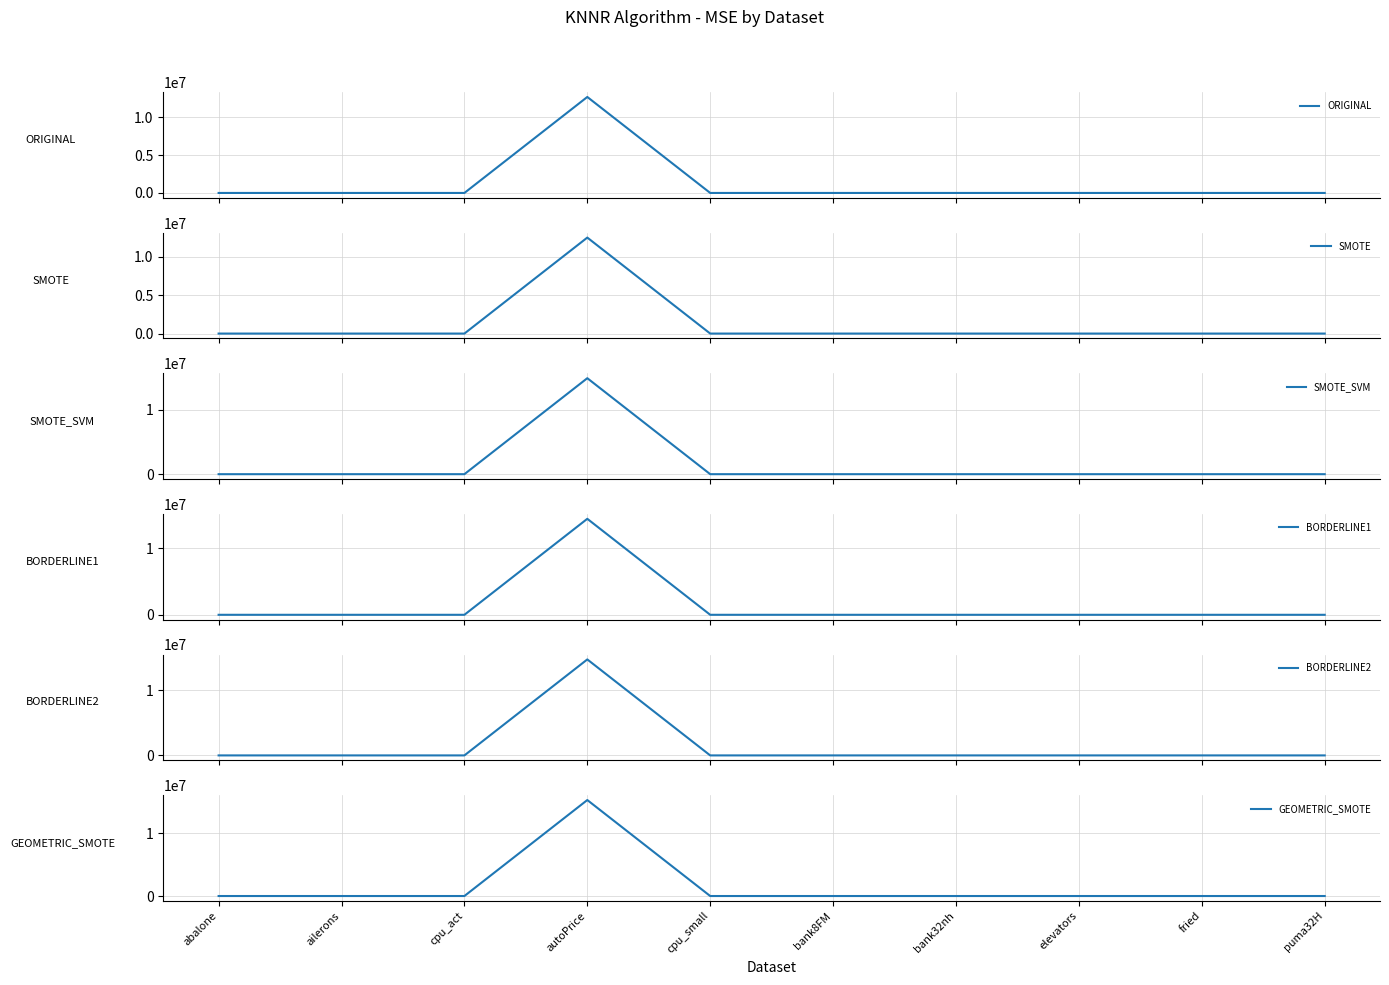

What are all the series names shown in the legend?

ORIGINAL, SMOTE, SMOTE_SVM, BORDERLINE1, BORDERLINE2, GEOMETRIC_SMOTE